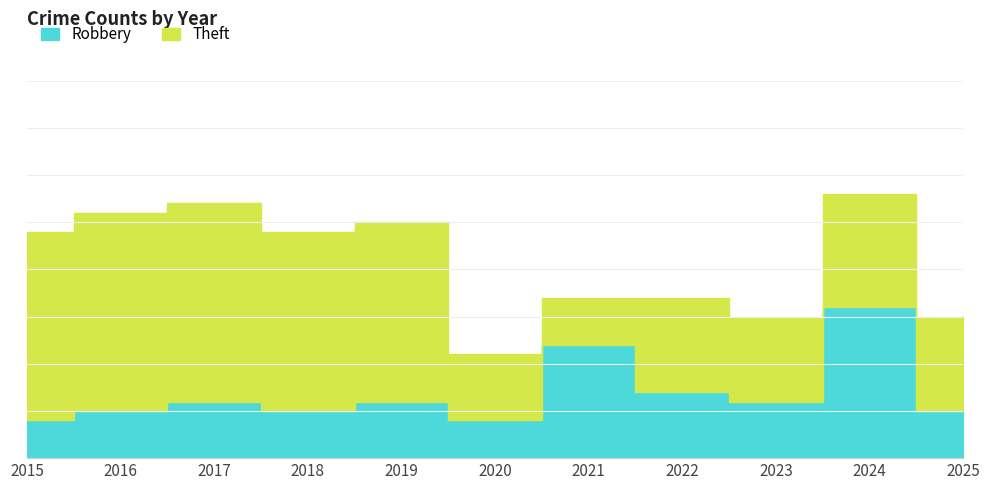

Which series ends up on top after the final intersection of Theft and Robbery?

Theft